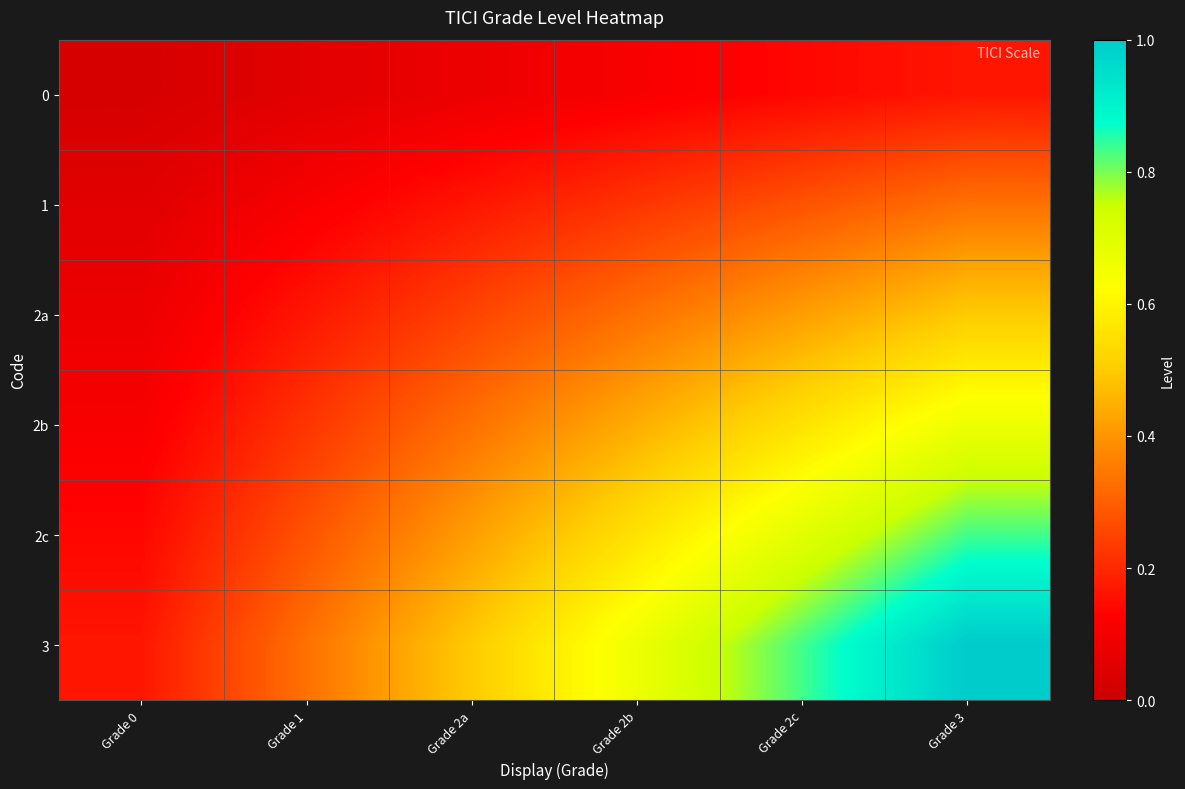

Which has a higher value, Grade 0 or Grade 1?

Grade 1